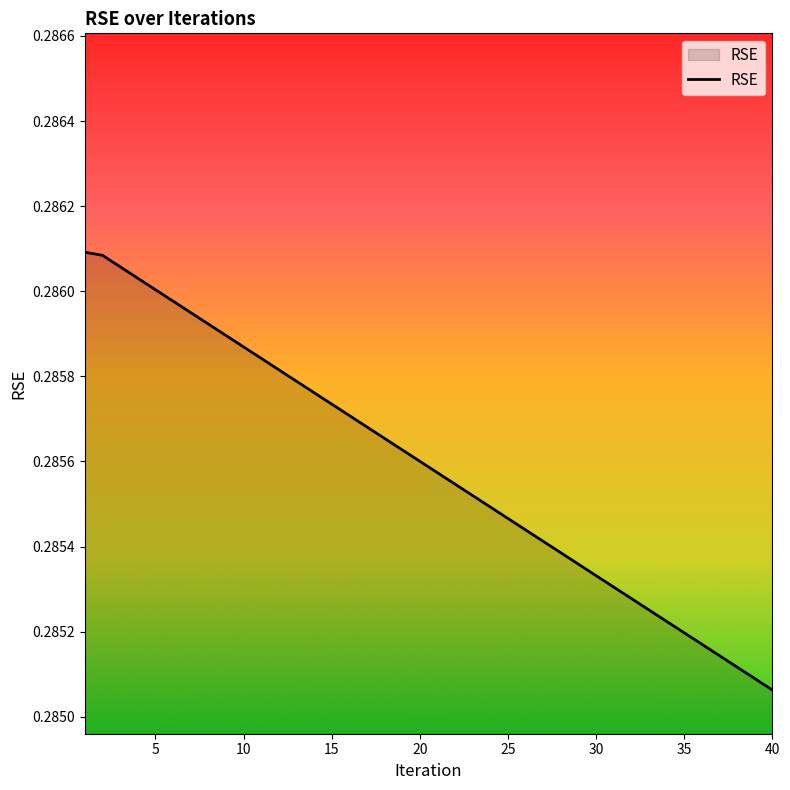

True or false: the data shows 0.1 at 30.

False